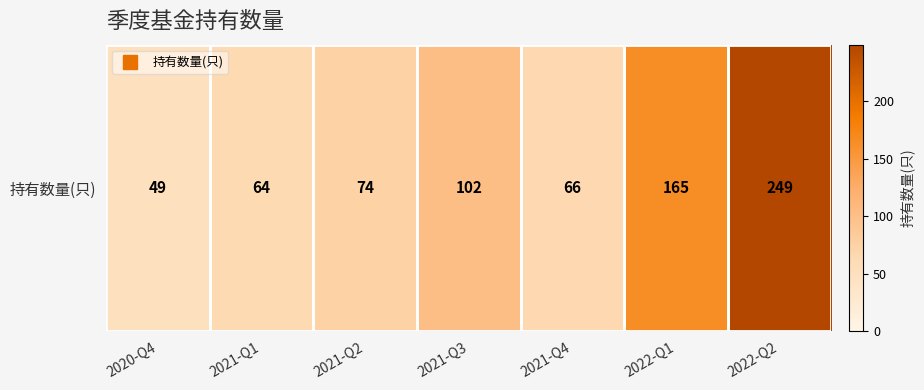

Where is the data nearest to the value 149?

2022-Q1